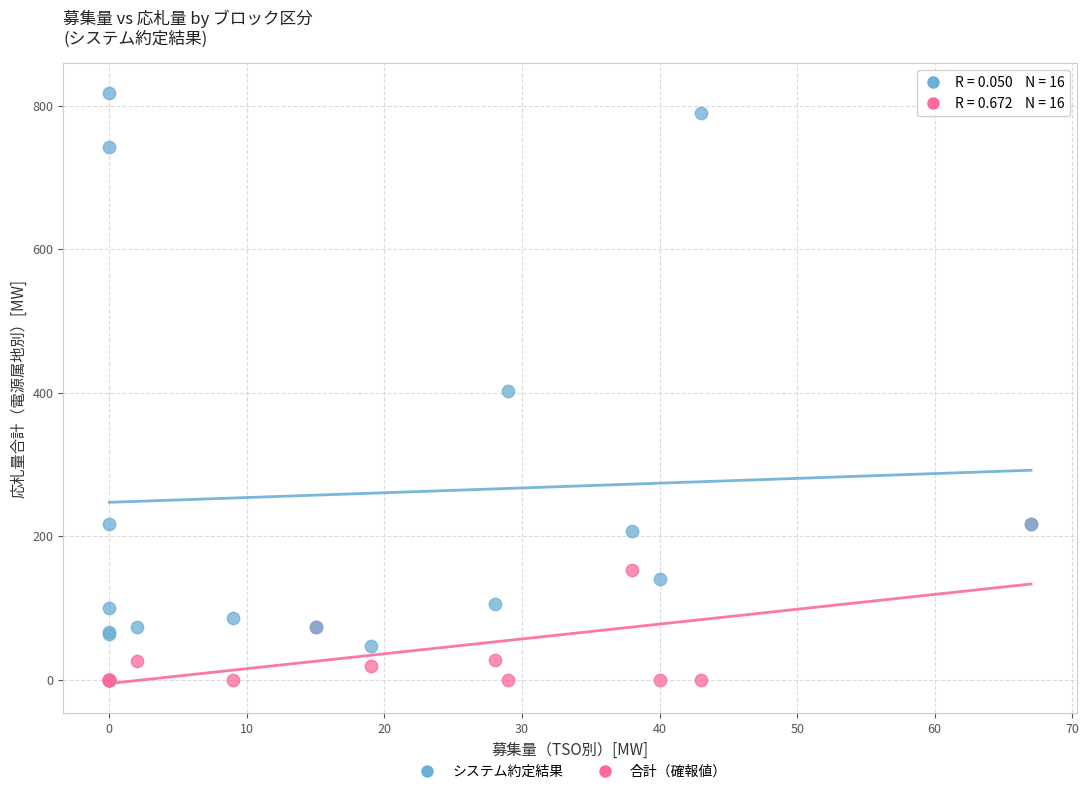

In the システム約定結果 series, what Y value is closest to 432?

402.9